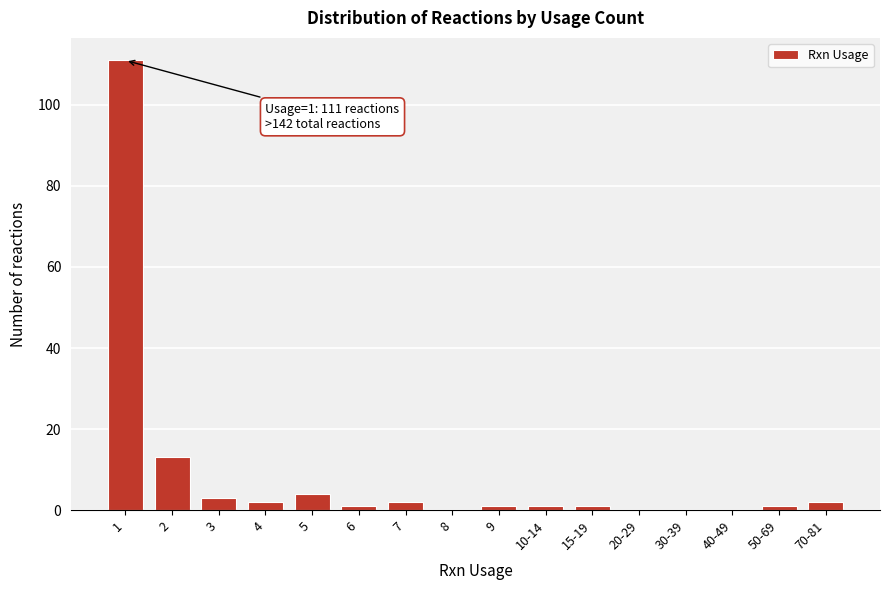

Reading right to left, transcribe all the data shown in this chart.

70-81=2	50-69=1	40-49=0	30-39=0	20-29=0	15-19=1	10-14=1	9=1	8=0	7=2	6=1	5=4	4=2	3=3	2=13	1=111